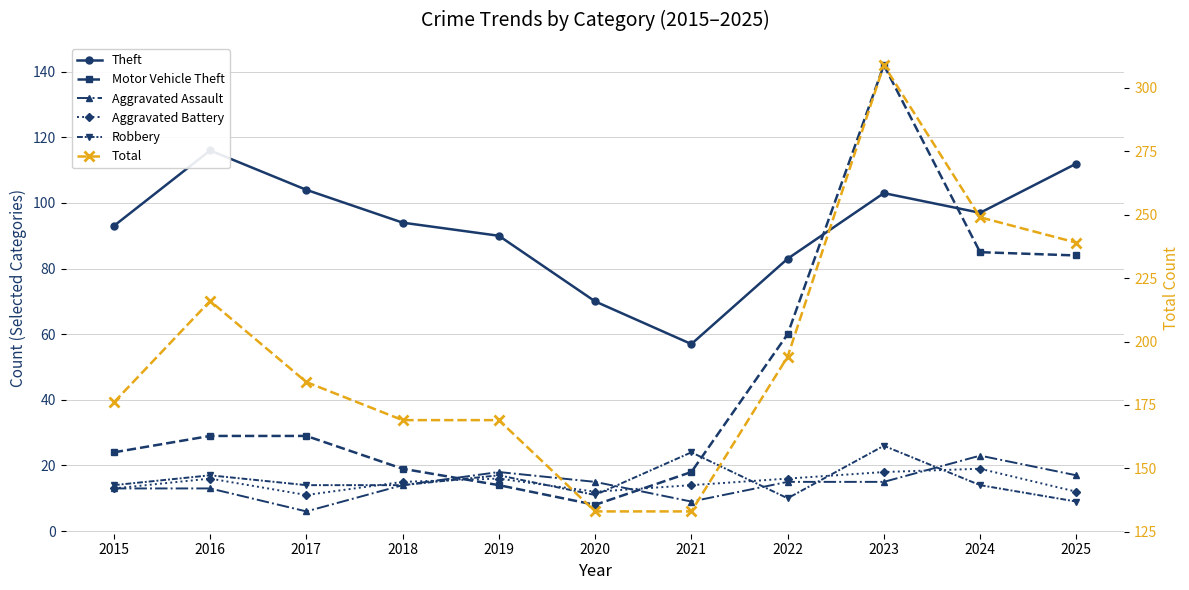

Is this an area chart (filled region under the line)?

No